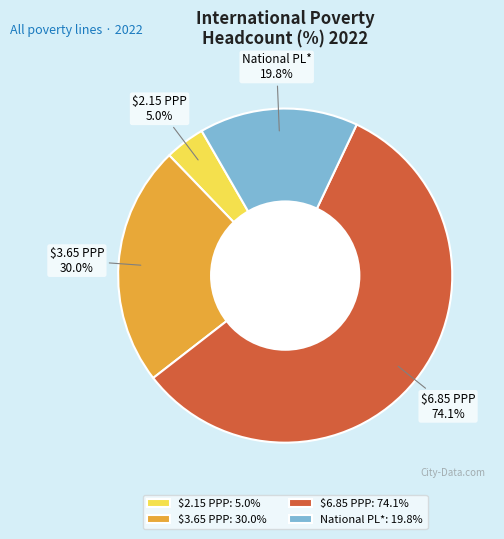

Does $2.15 PPP represent more than half of the total?

No